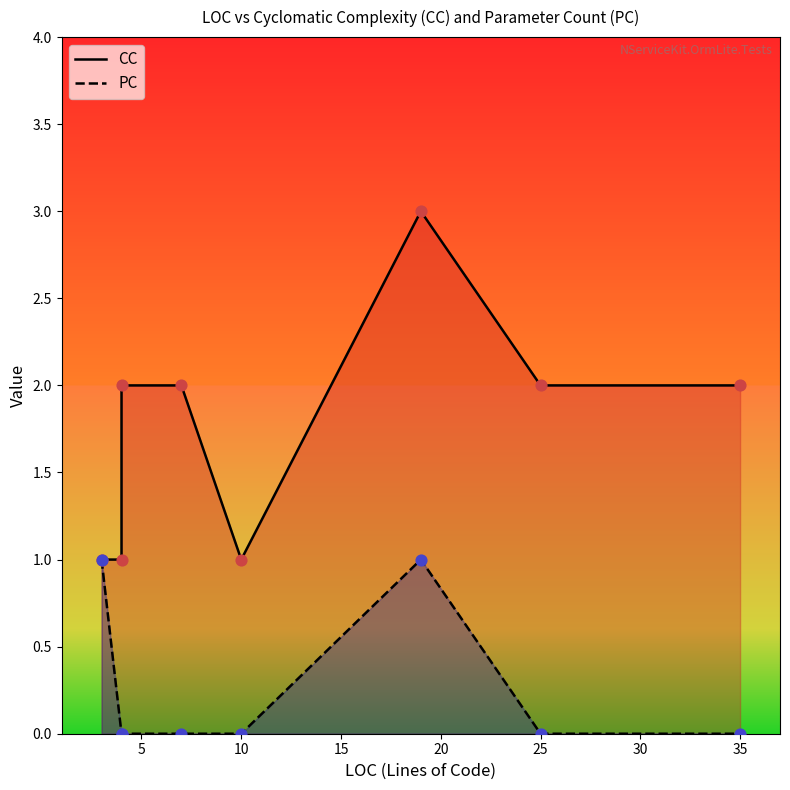

Which series has the largest Y range (max minus min)?

CC